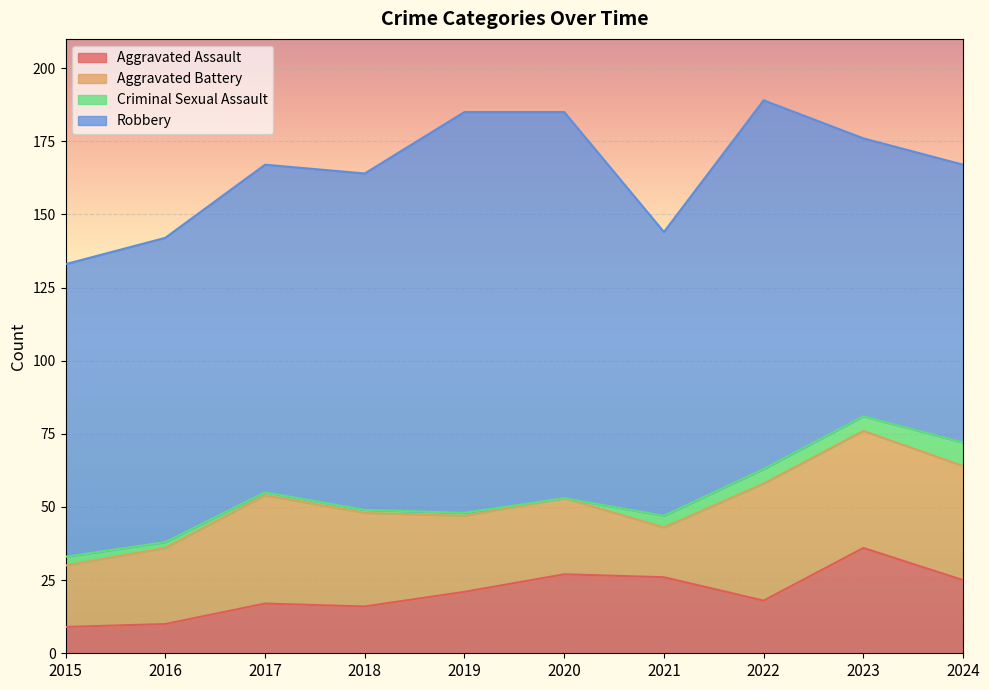

Where is the first local maximum for Aggravated Assault?

2017